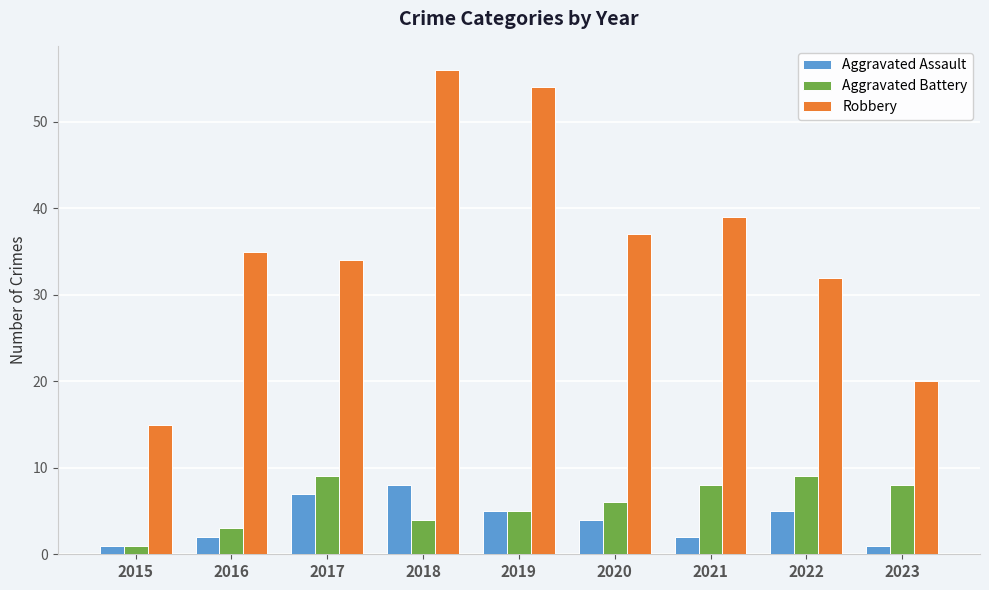

What is the average value of the Aggravated Battery series?

6